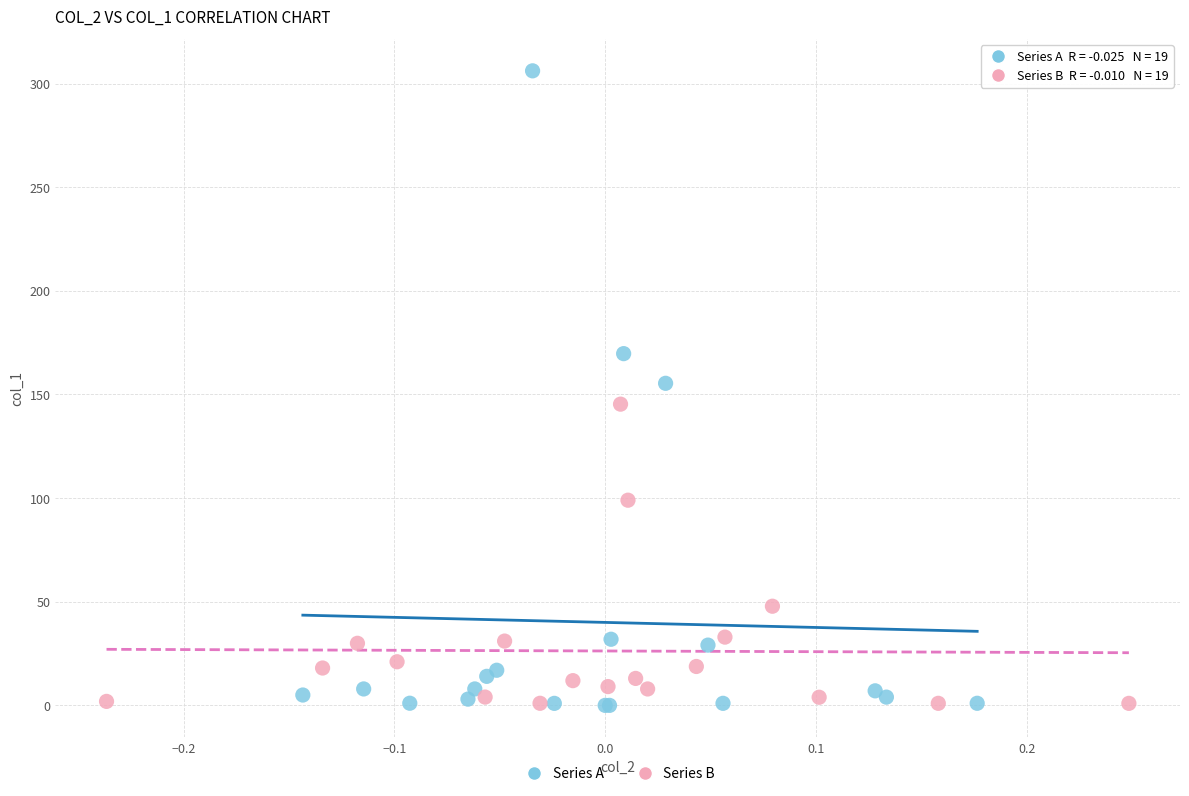

Which series has the largest Y range (max minus min)?

Series A